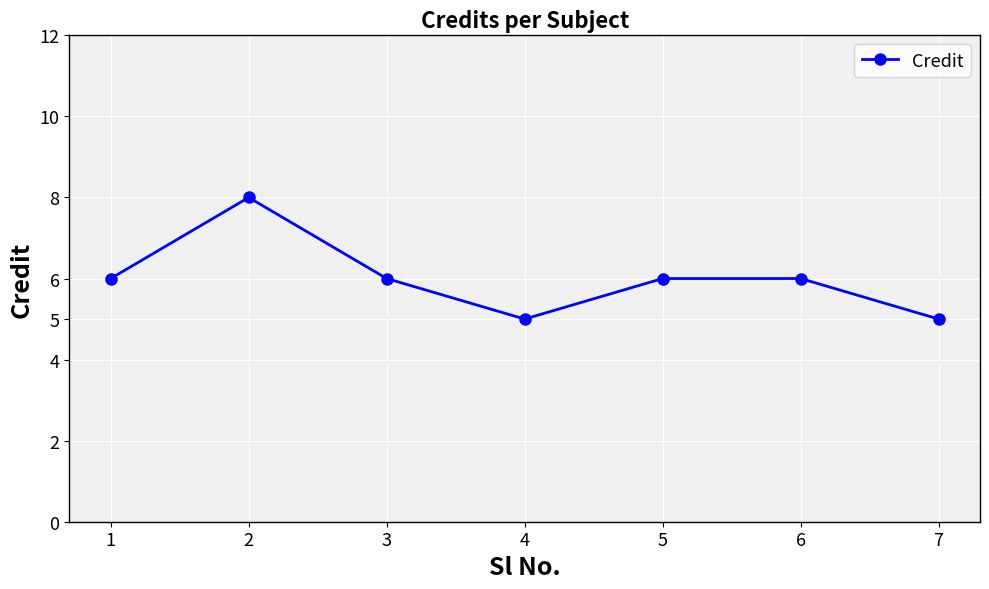

Approximately how many times larger is the value at 7 compared to 3?

0.8